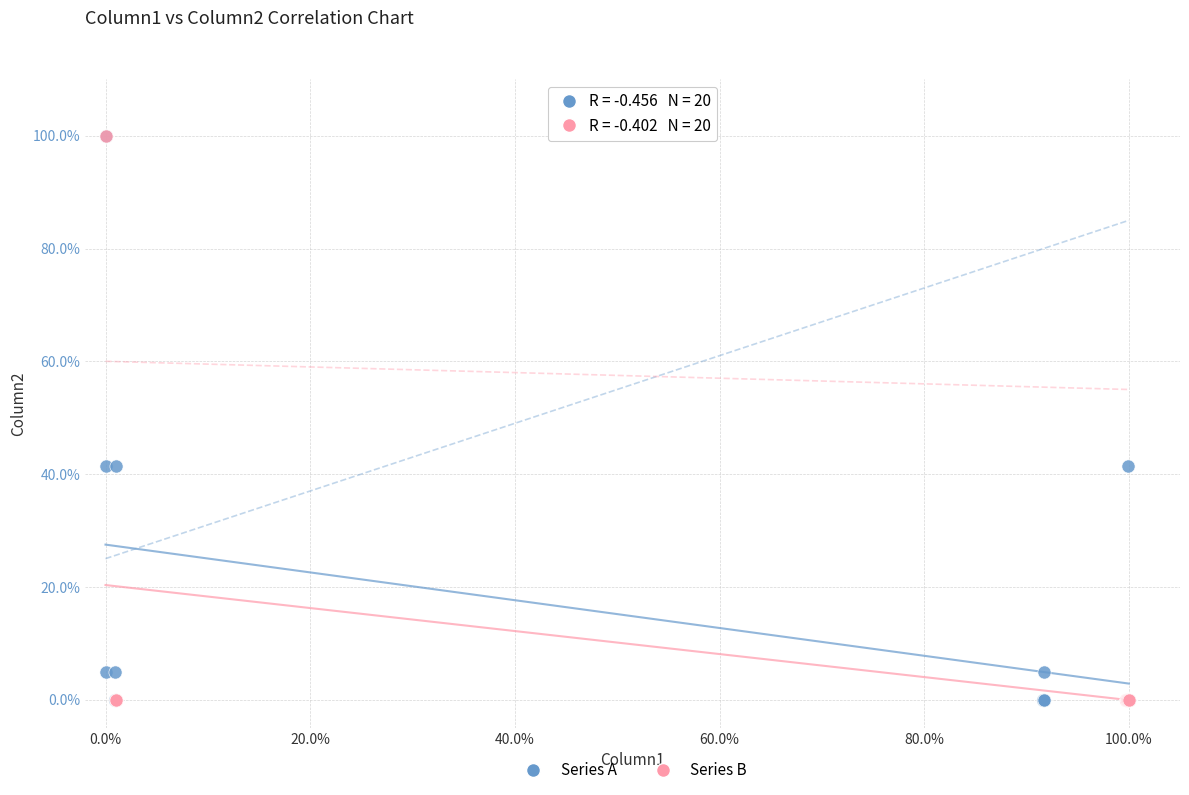

What are all the series names shown in the legend?

Series A, Series B